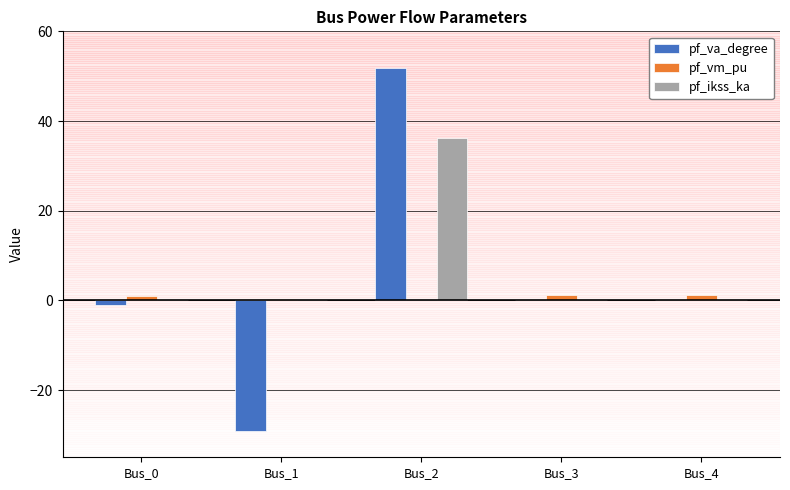

Between Bus_0 and Bus_2, which series saw the biggest shift?

pf_va_degree